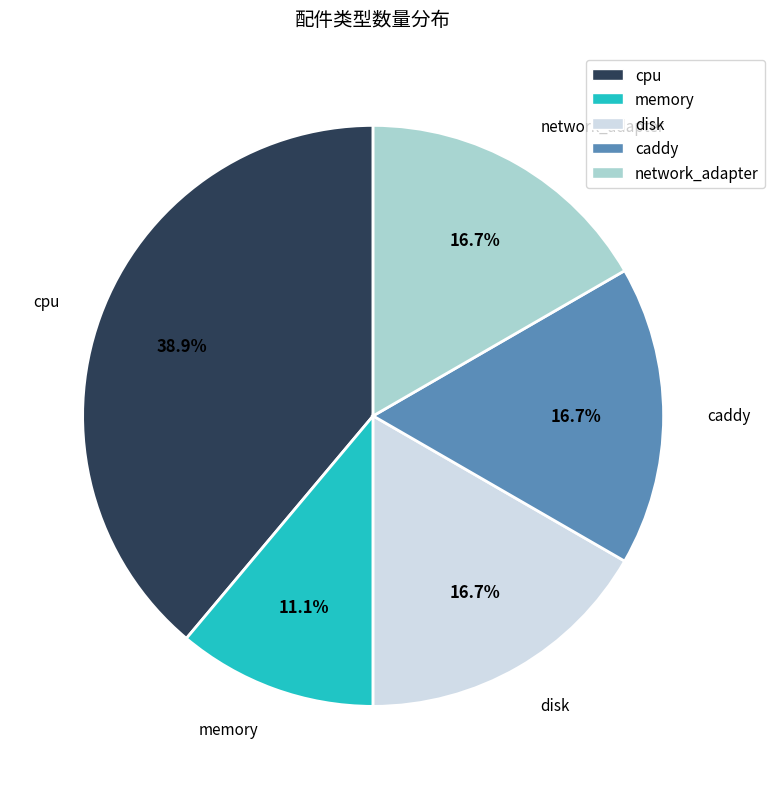

How many slices are in this pie chart?

5